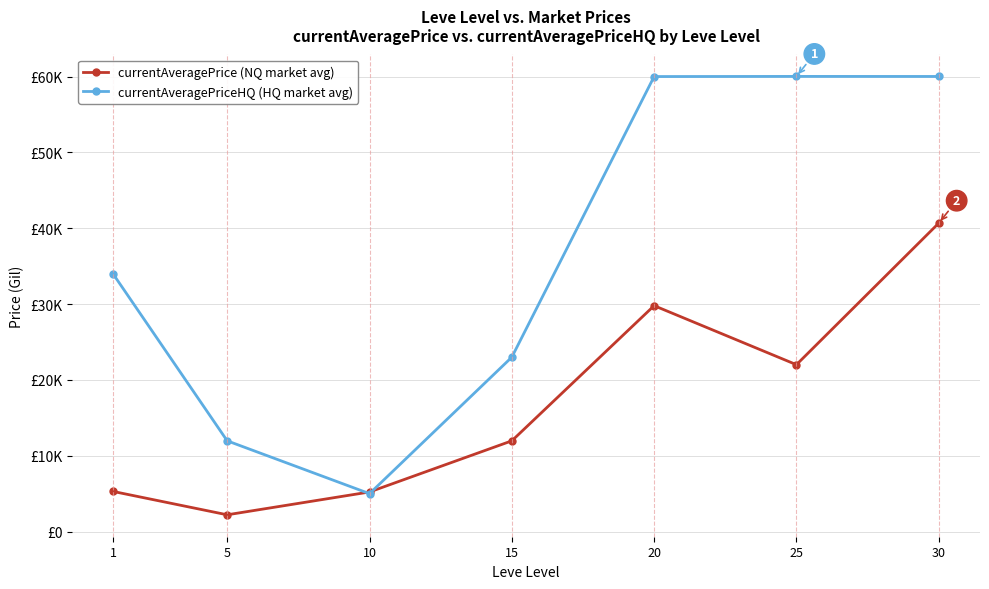

At which label does currentAveragePriceHQ (HQ market avg) reach its peak?

25